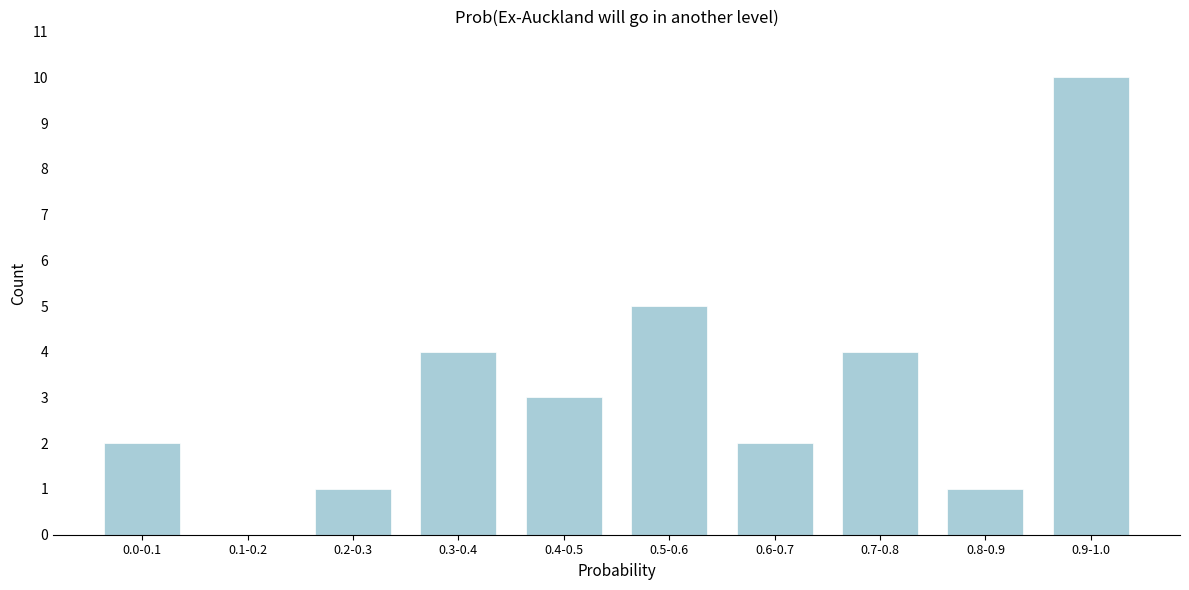

Reading left to right, extract all data points from this chart.

0.0-0.1=2	0.1-0.2=0	0.2-0.3=1	0.3-0.4=4	0.4-0.5=3	0.5-0.6=5	0.6-0.7=2	0.7-0.8=4	0.8-0.9=1	0.9-1.0=10